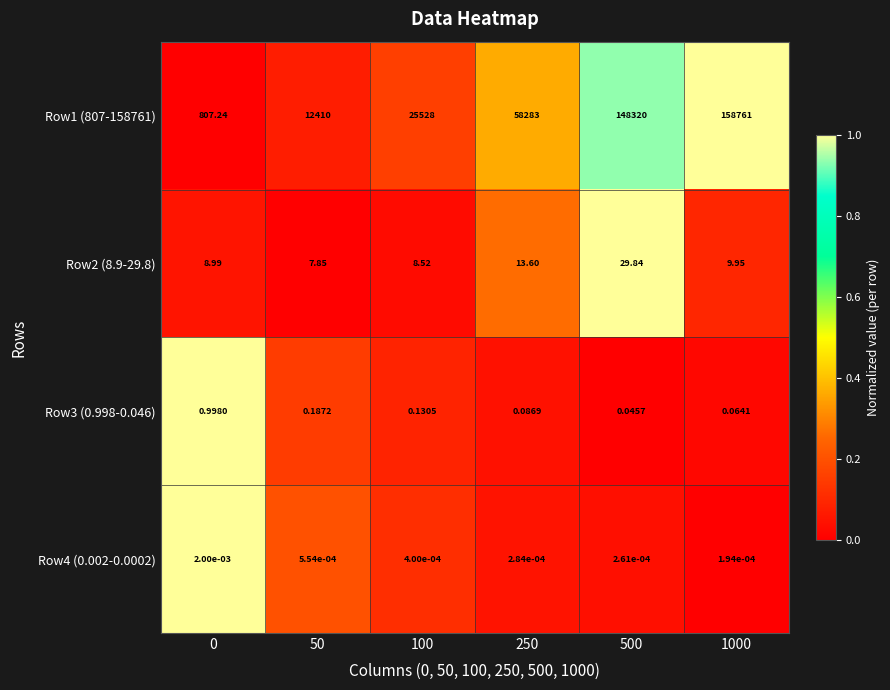

Is the value of Row4 (0.002-0.0002) at 100 greater than the value of Row1 (807-158761) at 100?

No